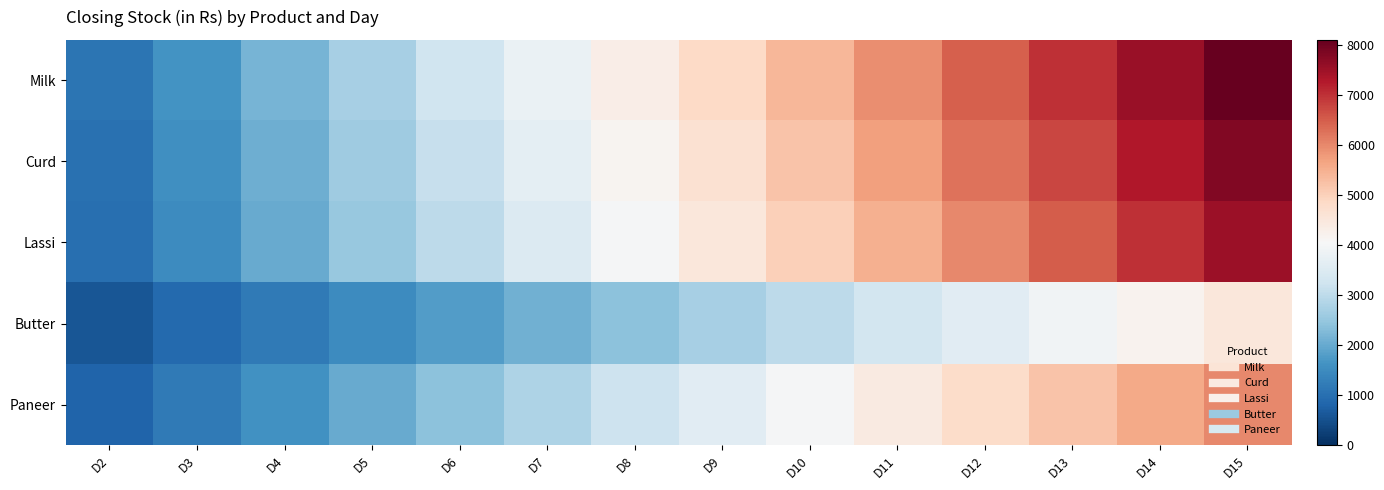

What is the total value across all series at D2?

4520